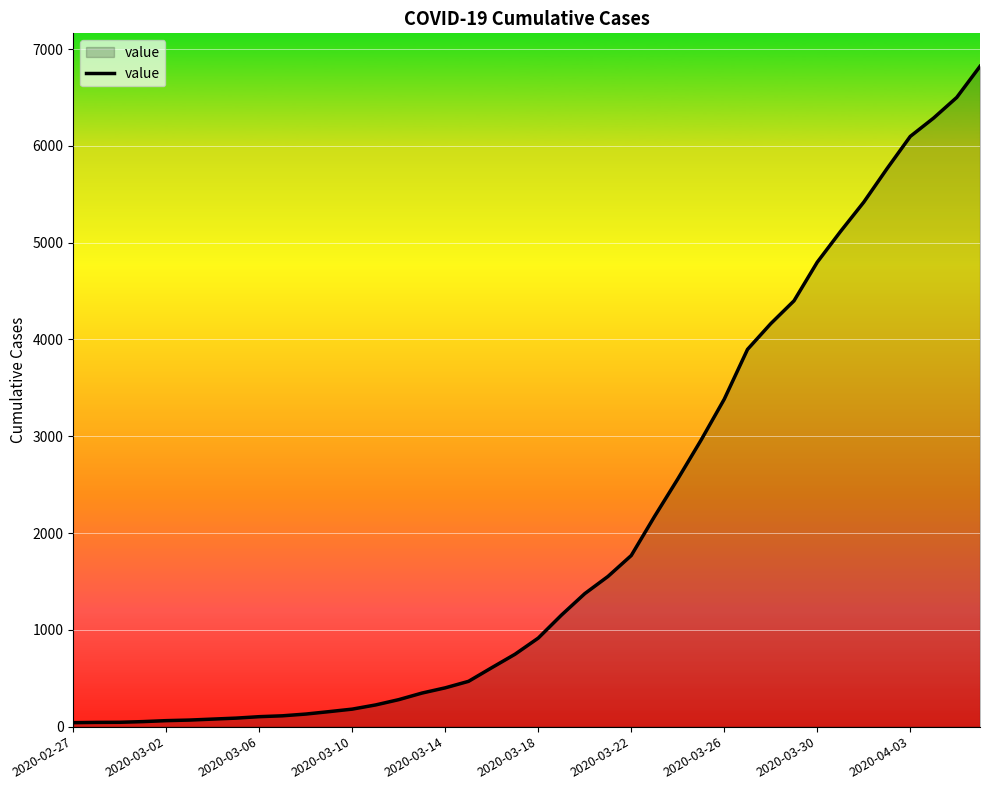

What is the maximum value shown in the chart?

6821